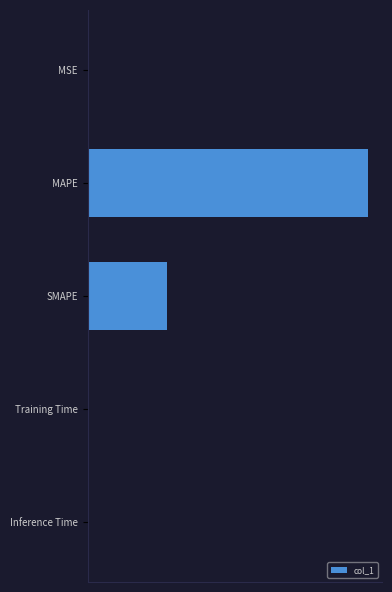

What is the greatest value displayed?

1.0